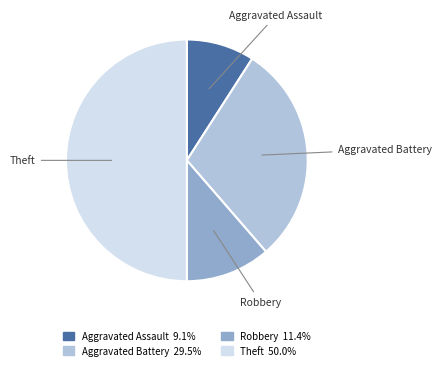

How many segments does this pie chart have?

4